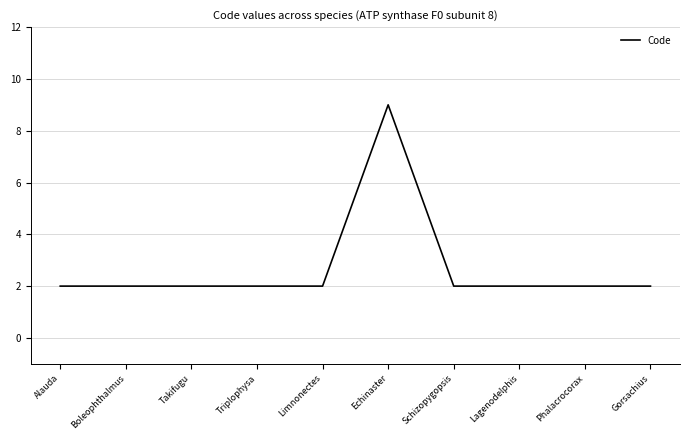

What is the difference between the maximum and second lowest values?

7